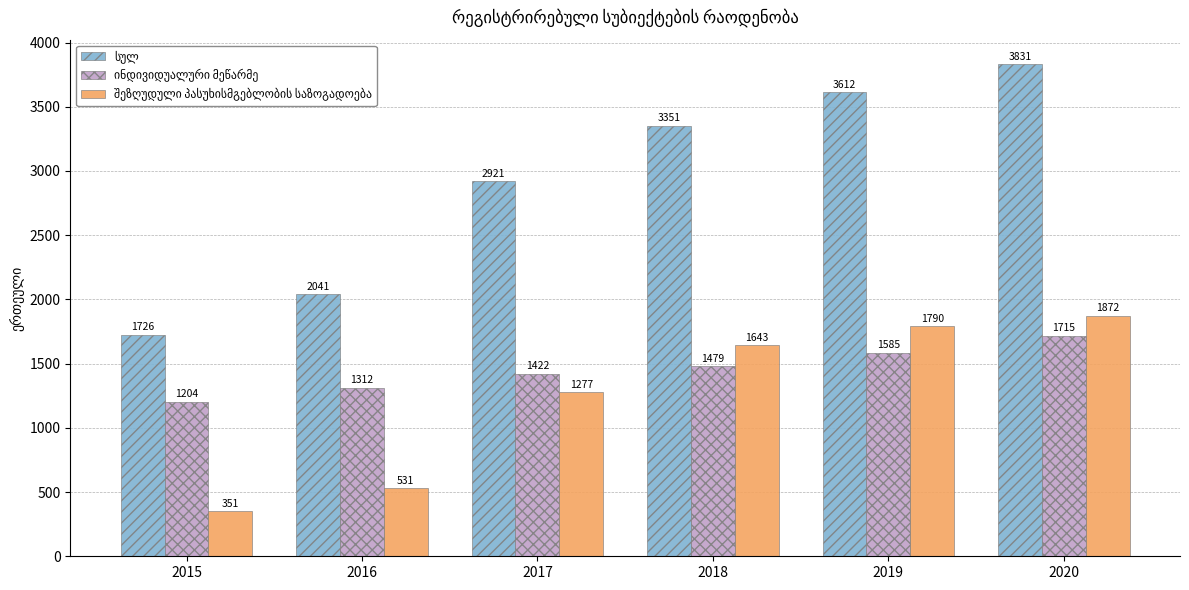

What is the spread (max minus min) of values at 2017?

1644